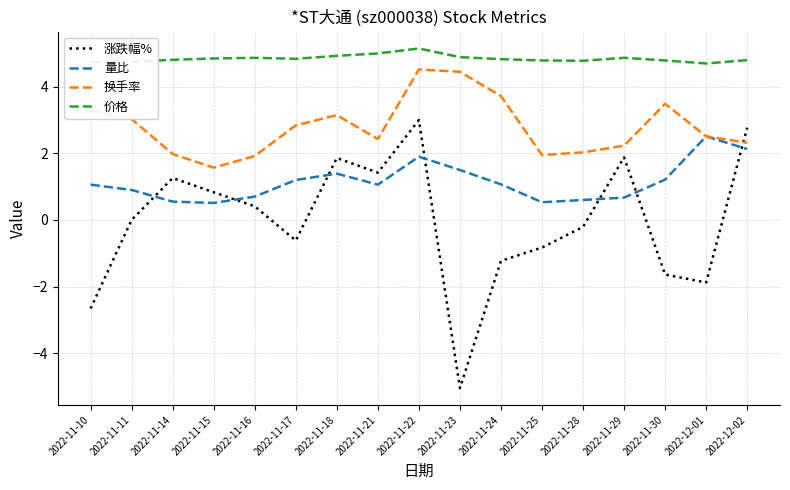

The 涨跌幅% series shows 1.3 at 2022-11-14. True or false?

True